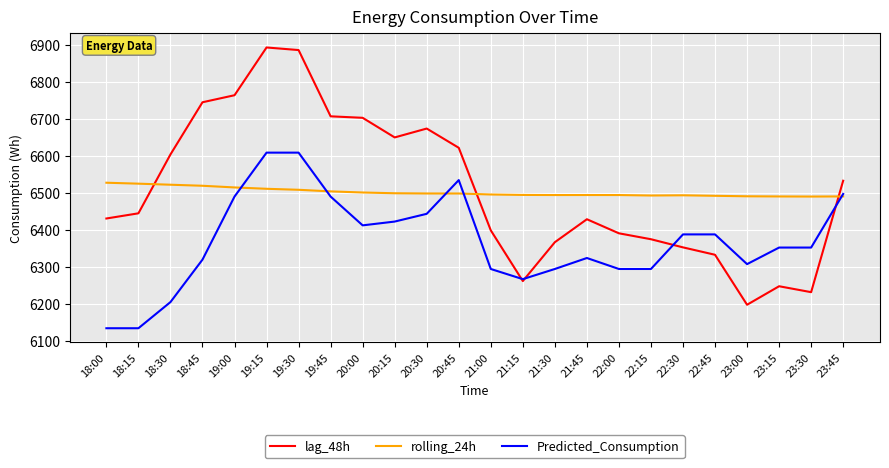

How many intersections are there between rolling_24h and lag_48h?

3